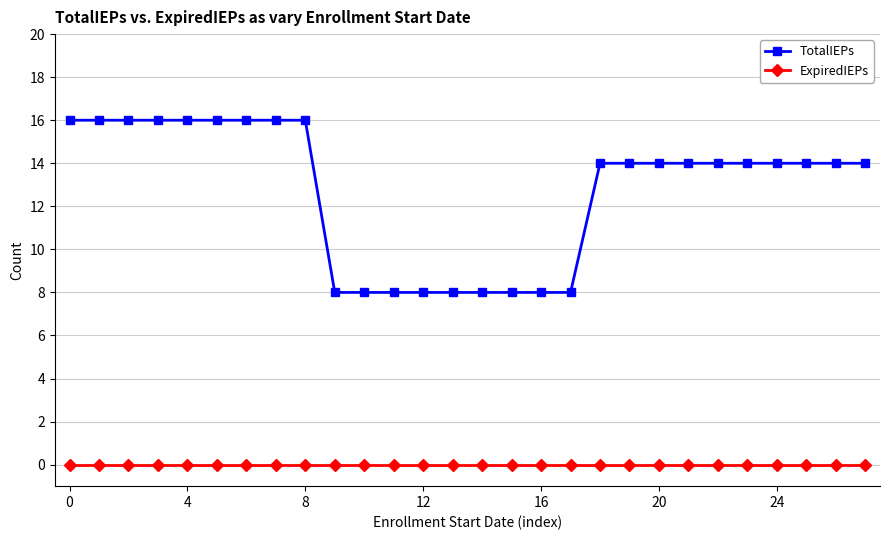

Which series has the largest range (max minus min)?

TotalIEPs